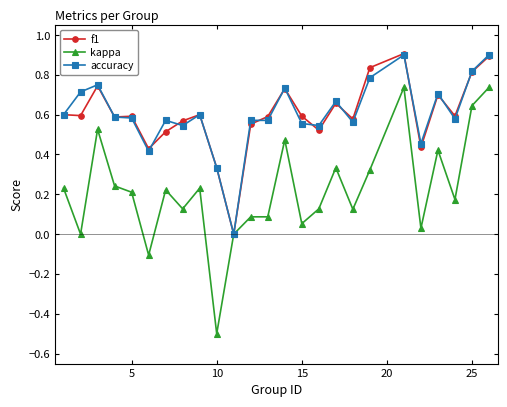

True or false: kappa has more than 0 points higher than both neighbors.

True